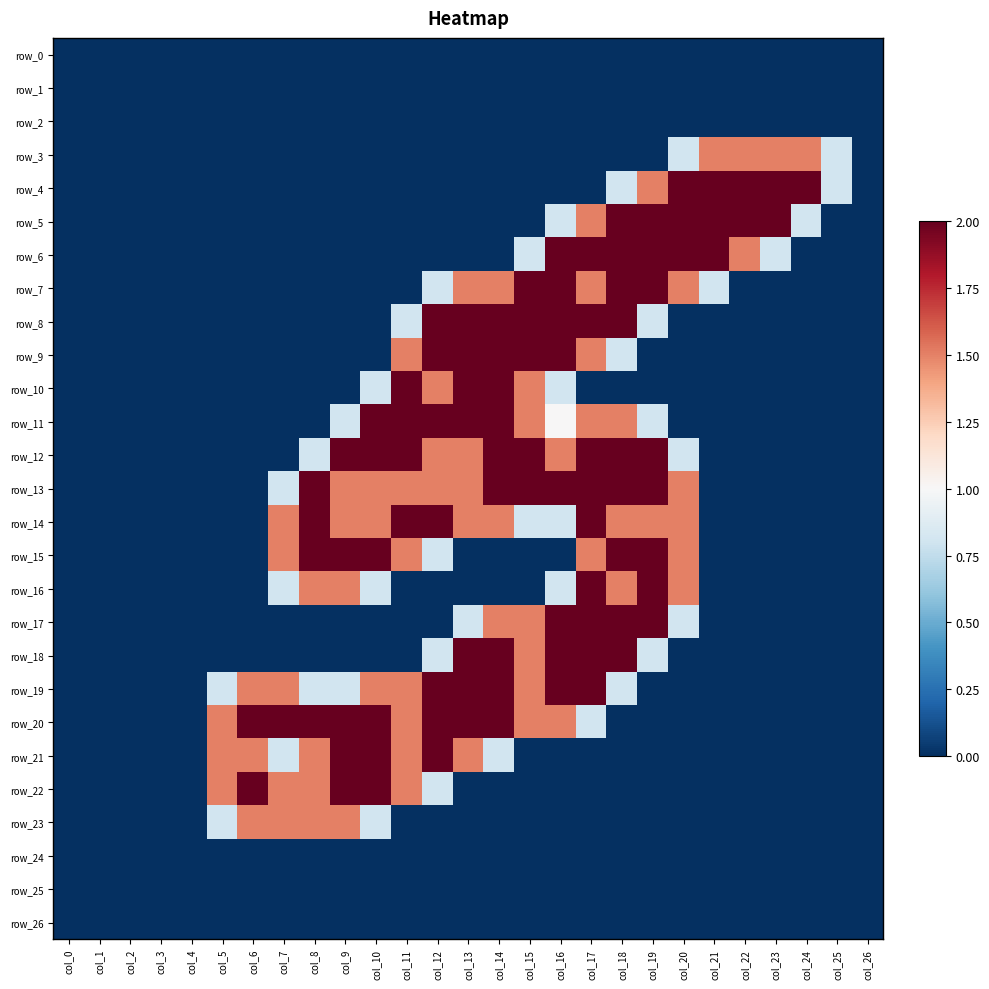

Reading left to right, what are all the values shown in this chart?

row_0: col_0=0.0	col_1=0.0	col_2=0.0	col_3=0.0	col_4=0.0	col_5=0.0	col_6=0.0	col_7=0.0	col_8=0.0	col_9=0.0	col_10=0.0	col_11=0.0	col_12=0.0	col_13=0.0	col_14=0.0	col_15=0.0	col_16=0.0	col_17=0.0	col_18=0.0	col_19=0.0	col_20=0.0	col_21=0.0	col_22=0.0	col_23=0.0	col_24=0.0	col_25=0.0	col_26=0.0
row_1: col_0=0.0	col_1=0.0	col_2=0.0	col_3=0.0	col_4=0.0	col_5=0.0	col_6=0.0	col_7=0.0	col_8=0.0	col_9=0.0	col_10=0.0	col_11=0.0	col_12=0.0	col_13=0.0	col_14=0.0	col_15=0.0	col_16=0.0	col_17=0.0	col_18=0.0	col_19=0.0	col_20=0.0	col_21=0.0	col_22=0.0	col_23=0.0	col_24=0.0	col_25=0.0	col_26=0.0
row_2: col_0=0.0	col_1=0.0	col_2=0.0	col_3=0.0	col_4=0.0	col_5=0.0	col_6=0.0	col_7=0.0	col_8=0.0	col_9=0.0	col_10=0.0	col_11=0.0	col_12=0.0	col_13=0.0	col_14=0.0	col_15=0.0	col_16=0.0	col_17=0.0	col_18=0.0	col_19=0.0	col_20=0.0	col_21=0.0	col_22=0.0	col_23=0.0	col_24=0.0	col_25=0.0	col_26=0.0
row_3: col_0=0.0	col_1=0.0	col_2=0.0	col_3=0.0	col_4=0.0	col_5=0.0	col_6=0.0	col_7=0.0	col_8=0.0	col_9=0.0	col_10=0.0	col_11=0.0	col_12=0.0	col_13=0.0	col_14=0.0	col_15=0.0	col_16=0.0	col_17=0.0	col_18=0.0	col_19=0.0	col_20=0.8	col_21=1.5	col_22=1.5	col_23=1.5	col_24=1.5	col_25=0.8	col_26=0.0
row_4: col_0=0.0	col_1=0.0	col_2=0.0	col_3=0.0	col_4=0.0	col_5=0.0	col_6=0.0	col_7=0.0	col_8=0.0	col_9=0.0	col_10=0.0	col_11=0.0	col_12=0.0	col_13=0.0	col_14=0.0	col_15=0.0	col_16=0.0	col_17=0.0	col_18=0.8	col_19=1.5	col_20=2.0	col_21=2.0	col_22=2.0	col_23=2.0	col_24=2.0	col_25=0.8	col_26=0.0
row_5: col_0=0.0	col_1=0.0	col_2=0.0	col_3=0.0	col_4=0.0	col_5=0.0	col_6=0.0	col_7=0.0	col_8=0.0	col_9=0.0	col_10=0.0	col_11=0.0	col_12=0.0	col_13=0.0	col_14=0.0	col_15=0.0	col_16=0.8	col_17=1.5	col_18=2.0	col_19=2.0	col_20=2.0	col_21=2.0	col_22=2.0	col_23=2.0	col_24=0.8	col_25=0.0	col_26=0.0
row_6: col_0=0.0	col_1=0.0	col_2=0.0	col_3=0.0	col_4=0.0	col_5=0.0	col_6=0.0	col_7=0.0	col_8=0.0	col_9=0.0	col_10=0.0	col_11=0.0	col_12=0.0	col_13=0.0	col_14=0.0	col_15=0.8	col_16=2.0	col_17=2.0	col_18=2.0	col_19=2.0	col_20=2.0	col_21=2.0	col_22=1.5	col_23=0.8	col_24=0.0	col_25=0.0	col_26=0.0
row_7: col_0=0.0	col_1=0.0	col_2=0.0	col_3=0.0	col_4=0.0	col_5=0.0	col_6=0.0	col_7=0.0	col_8=0.0	col_9=0.0	col_10=0.0	col_11=0.0	col_12=0.8	col_13=1.5	col_14=1.5	col_15=2.0	col_16=2.0	col_17=1.5	col_18=2.0	col_19=2.0	col_20=1.5	col_21=0.8	col_22=0.0	col_23=0.0	col_24=0.0	col_25=0.0	col_26=0.0
row_8: col_0=0.0	col_1=0.0	col_2=0.0	col_3=0.0	col_4=0.0	col_5=0.0	col_6=0.0	col_7=0.0	col_8=0.0	col_9=0.0	col_10=0.0	col_11=0.8	col_12=2.0	col_13=2.0	col_14=2.0	col_15=2.0	col_16=2.0	col_17=2.0	col_18=2.0	col_19=0.8	col_20=0.0	col_21=0.0	col_22=0.0	col_23=0.0	col_24=0.0	col_25=0.0	col_26=0.0
row_9: col_0=0.0	col_1=0.0	col_2=0.0	col_3=0.0	col_4=0.0	col_5=0.0	col_6=0.0	col_7=0.0	col_8=0.0	col_9=0.0	col_10=0.0	col_11=1.5	col_12=2.0	col_13=2.0	col_14=2.0	col_15=2.0	col_16=2.0	col_17=1.5	col_18=0.8	col_19=0.0	col_20=0.0	col_21=0.0	col_22=0.0	col_23=0.0	col_24=0.0	col_25=0.0	col_26=0.0
row_10: col_0=0.0	col_1=0.0	col_2=0.0	col_3=0.0	col_4=0.0	col_5=0.0	col_6=0.0	col_7=0.0	col_8=0.0	col_9=0.0	col_10=0.8	col_11=2.0	col_12=1.5	col_13=2.0	col_14=2.0	col_15=1.5	col_16=0.8	col_17=0.0	col_18=0.0	col_19=0.0	col_20=0.0	col_21=0.0	col_22=0.0	col_23=0.0	col_24=0.0	col_25=0.0	col_26=0.0
row_11: col_0=0.0	col_1=0.0	col_2=0.0	col_3=0.0	col_4=0.0	col_5=0.0	col_6=0.0	col_7=0.0	col_8=0.0	col_9=0.8	col_10=2.0	col_11=2.0	col_12=2.0	col_13=2.0	col_14=2.0	col_15=1.5	col_16=1.0	col_17=1.5	col_18=1.5	col_19=0.8	col_20=0.0	col_21=0.0	col_22=0.0	col_23=0.0	col_24=0.0	col_25=0.0	col_26=0.0
row_12: col_0=0.0	col_1=0.0	col_2=0.0	col_3=0.0	col_4=0.0	col_5=0.0	col_6=0.0	col_7=0.0	col_8=0.8	col_9=2.0	col_10=2.0	col_11=2.0	col_12=1.5	col_13=1.5	col_14=2.0	col_15=2.0	col_16=1.5	col_17=2.0	col_18=2.0	col_19=2.0	col_20=0.8	col_21=0.0	col_22=0.0	col_23=0.0	col_24=0.0	col_25=0.0	col_26=0.0
row_13: col_0=0.0	col_1=0.0	col_2=0.0	col_3=0.0	col_4=0.0	col_5=0.0	col_6=0.0	col_7=0.8	col_8=2.0	col_9=1.5	col_10=1.5	col_11=1.5	col_12=1.5	col_13=1.5	col_14=2.0	col_15=2.0	col_16=2.0	col_17=2.0	col_18=2.0	col_19=2.0	col_20=1.5	col_21=0.0	col_22=0.0	col_23=0.0	col_24=0.0	col_25=0.0	col_26=0.0
row_14: col_0=0.0	col_1=0.0	col_2=0.0	col_3=0.0	col_4=0.0	col_5=0.0	col_6=0.0	col_7=1.5	col_8=2.0	col_9=1.5	col_10=1.5	col_11=2.0	col_12=2.0	col_13=1.5	col_14=1.5	col_15=0.8	col_16=0.8	col_17=2.0	col_18=1.5	col_19=1.5	col_20=1.5	col_21=0.0	col_22=0.0	col_23=0.0	col_24=0.0	col_25=0.0	col_26=0.0
row_15: col_0=0.0	col_1=0.0	col_2=0.0	col_3=0.0	col_4=0.0	col_5=0.0	col_6=0.0	col_7=1.5	col_8=2.0	col_9=2.0	col_10=2.0	col_11=1.5	col_12=0.8	col_13=0.0	col_14=0.0	col_15=0.0	col_16=0.0	col_17=1.5	col_18=2.0	col_19=2.0	col_20=1.5	col_21=0.0	col_22=0.0	col_23=0.0	col_24=0.0	col_25=0.0	col_26=0.0
row_16: col_0=0.0	col_1=0.0	col_2=0.0	col_3=0.0	col_4=0.0	col_5=0.0	col_6=0.0	col_7=0.8	col_8=1.5	col_9=1.5	col_10=0.8	col_11=0.0	col_12=0.0	col_13=0.0	col_14=0.0	col_15=0.0	col_16=0.8	col_17=2.0	col_18=1.5	col_19=2.0	col_20=1.5	col_21=0.0	col_22=0.0	col_23=0.0	col_24=0.0	col_25=0.0	col_26=0.0
row_17: col_0=0.0	col_1=0.0	col_2=0.0	col_3=0.0	col_4=0.0	col_5=0.0	col_6=0.0	col_7=0.0	col_8=0.0	col_9=0.0	col_10=0.0	col_11=0.0	col_12=0.0	col_13=0.8	col_14=1.5	col_15=1.5	col_16=2.0	col_17=2.0	col_18=2.0	col_19=2.0	col_20=0.8	col_21=0.0	col_22=0.0	col_23=0.0	col_24=0.0	col_25=0.0	col_26=0.0
row_18: col_0=0.0	col_1=0.0	col_2=0.0	col_3=0.0	col_4=0.0	col_5=0.0	col_6=0.0	col_7=0.0	col_8=0.0	col_9=0.0	col_10=0.0	col_11=0.0	col_12=0.8	col_13=2.0	col_14=2.0	col_15=1.5	col_16=2.0	col_17=2.0	col_18=2.0	col_19=0.8	col_20=0.0	col_21=0.0	col_22=0.0	col_23=0.0	col_24=0.0	col_25=0.0	col_26=0.0
row_19: col_0=0.0	col_1=0.0	col_2=0.0	col_3=0.0	col_4=0.0	col_5=0.8	col_6=1.5	col_7=1.5	col_8=0.8	col_9=0.8	col_10=1.5	col_11=1.5	col_12=2.0	col_13=2.0	col_14=2.0	col_15=1.5	col_16=2.0	col_17=2.0	col_18=0.8	col_19=0.0	col_20=0.0	col_21=0.0	col_22=0.0	col_23=0.0	col_24=0.0	col_25=0.0	col_26=0.0
row_20: col_0=0.0	col_1=0.0	col_2=0.0	col_3=0.0	col_4=0.0	col_5=1.5	col_6=2.0	col_7=2.0	col_8=2.0	col_9=2.0	col_10=2.0	col_11=1.5	col_12=2.0	col_13=2.0	col_14=2.0	col_15=1.5	col_16=1.5	col_17=0.8	col_18=0.0	col_19=0.0	col_20=0.0	col_21=0.0	col_22=0.0	col_23=0.0	col_24=0.0	col_25=0.0	col_26=0.0
row_21: col_0=0.0	col_1=0.0	col_2=0.0	col_3=0.0	col_4=0.0	col_5=1.5	col_6=1.5	col_7=0.8	col_8=1.5	col_9=2.0	col_10=2.0	col_11=1.5	col_12=2.0	col_13=1.5	col_14=0.8	col_15=0.0	col_16=0.0	col_17=0.0	col_18=0.0	col_19=0.0	col_20=0.0	col_21=0.0	col_22=0.0	col_23=0.0	col_24=0.0	col_25=0.0	col_26=0.0
row_22: col_0=0.0	col_1=0.0	col_2=0.0	col_3=0.0	col_4=0.0	col_5=1.5	col_6=2.0	col_7=1.5	col_8=1.5	col_9=2.0	col_10=2.0	col_11=1.5	col_12=0.8	col_13=0.0	col_14=0.0	col_15=0.0	col_16=0.0	col_17=0.0	col_18=0.0	col_19=0.0	col_20=0.0	col_21=0.0	col_22=0.0	col_23=0.0	col_24=0.0	col_25=0.0	col_26=0.0
row_23: col_0=0.0	col_1=0.0	col_2=0.0	col_3=0.0	col_4=0.0	col_5=0.8	col_6=1.5	col_7=1.5	col_8=1.5	col_9=1.5	col_10=0.8	col_11=0.0	col_12=0.0	col_13=0.0	col_14=0.0	col_15=0.0	col_16=0.0	col_17=0.0	col_18=0.0	col_19=0.0	col_20=0.0	col_21=0.0	col_22=0.0	col_23=0.0	col_24=0.0	col_25=0.0	col_26=0.0
row_24: col_0=0.0	col_1=0.0	col_2=0.0	col_3=0.0	col_4=0.0	col_5=0.0	col_6=0.0	col_7=0.0	col_8=0.0	col_9=0.0	col_10=0.0	col_11=0.0	col_12=0.0	col_13=0.0	col_14=0.0	col_15=0.0	col_16=0.0	col_17=0.0	col_18=0.0	col_19=0.0	col_20=0.0	col_21=0.0	col_22=0.0	col_23=0.0	col_24=0.0	col_25=0.0	col_26=0.0
row_25: col_0=0.0	col_1=0.0	col_2=0.0	col_3=0.0	col_4=0.0	col_5=0.0	col_6=0.0	col_7=0.0	col_8=0.0	col_9=0.0	col_10=0.0	col_11=0.0	col_12=0.0	col_13=0.0	col_14=0.0	col_15=0.0	col_16=0.0	col_17=0.0	col_18=0.0	col_19=0.0	col_20=0.0	col_21=0.0	col_22=0.0	col_23=0.0	col_24=0.0	col_25=0.0	col_26=0.0
row_26: col_0=0.0	col_1=0.0	col_2=0.0	col_3=0.0	col_4=0.0	col_5=0.0	col_6=0.0	col_7=0.0	col_8=0.0	col_9=0.0	col_10=0.0	col_11=0.0	col_12=0.0	col_13=0.0	col_14=0.0	col_15=0.0	col_16=0.0	col_17=0.0	col_18=0.0	col_19=0.0	col_20=0.0	col_21=0.0	col_22=0.0	col_23=0.0	col_24=0.0	col_25=0.0	col_26=0.0